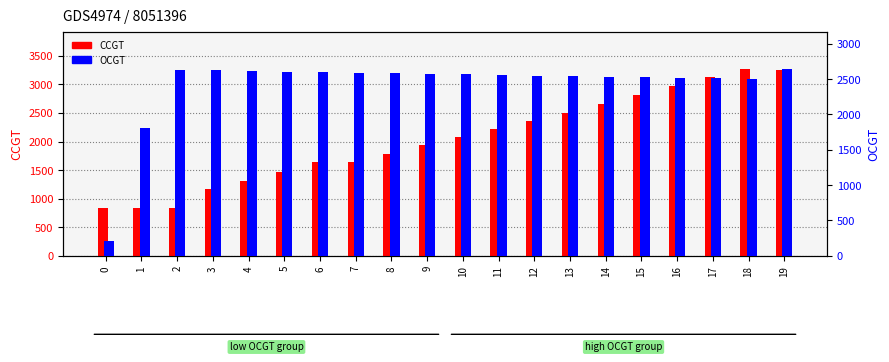

Reading left to right, what are all the values shown in this chart?

CCGT: 836	833	830	1168	1314	1459	1642	1637	1789	1933	2076	2219	2361	2504	2655	2809	2967	3129	3269	3258
OCGT: 216	1810	2631	2623	2615	2607	2598	2590	2582	2574	2566	2558	2550	2542	2534	2525	2517	2509	2501	2643